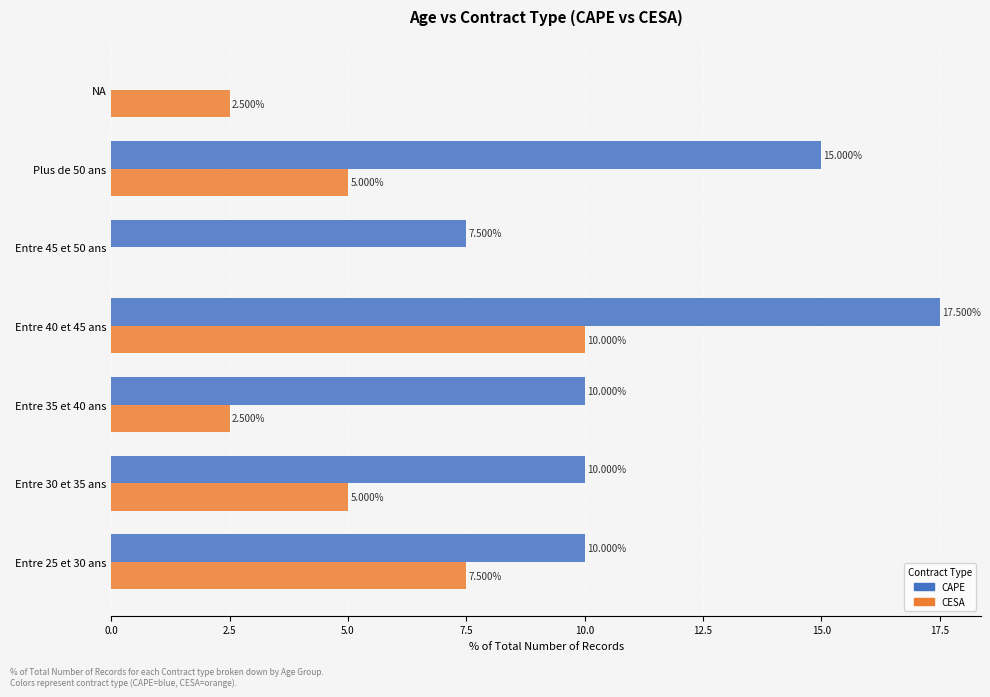

Which series has the largest total across all categories?

CAPE